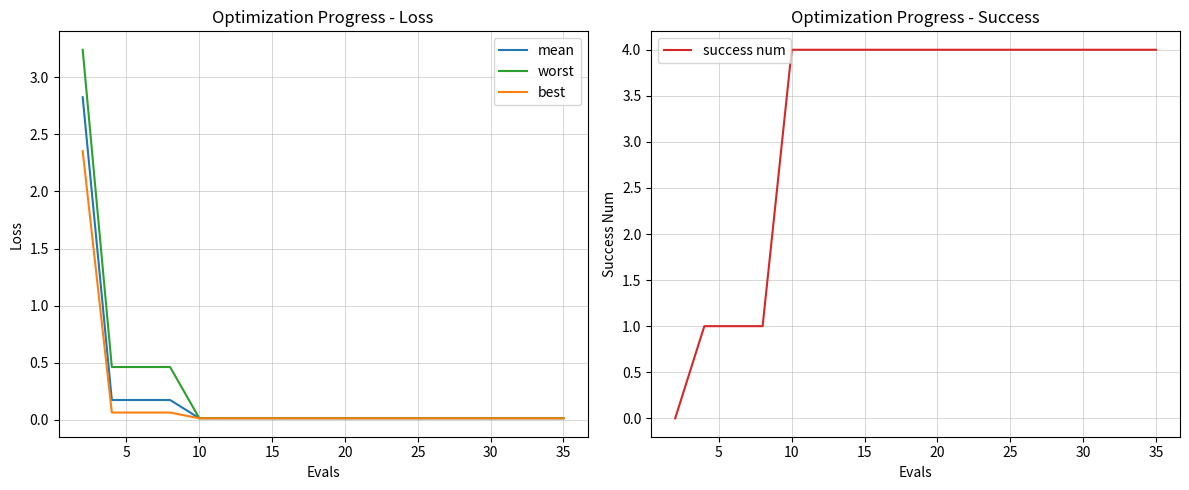

What is the spread (max minus min) of values at 30?

4.0